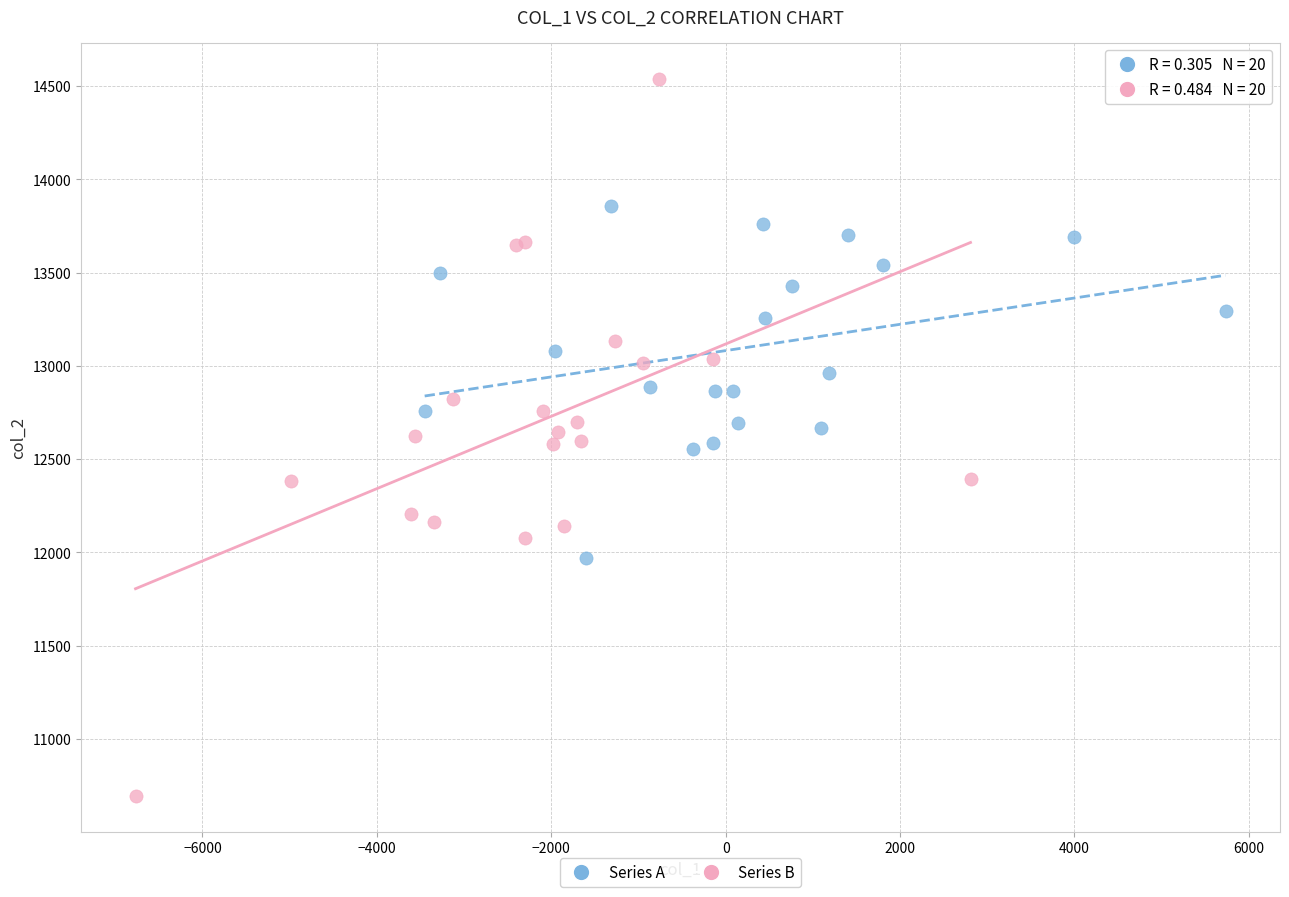

Which series reaches the maximum Y coordinate?

Series B